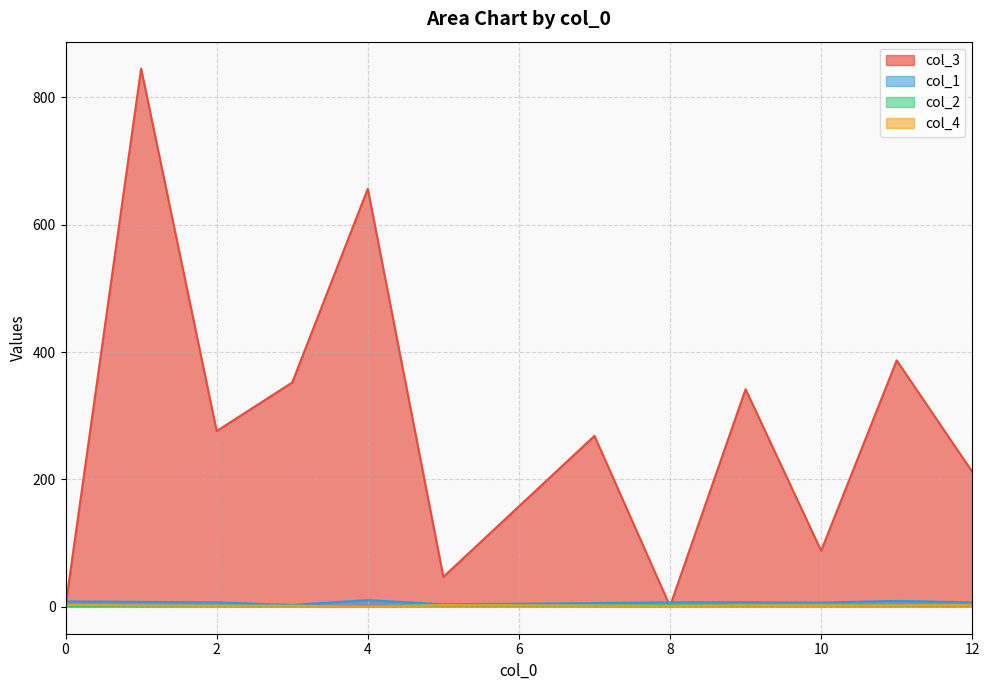

Which series has the largest range (max minus min)?

col_3